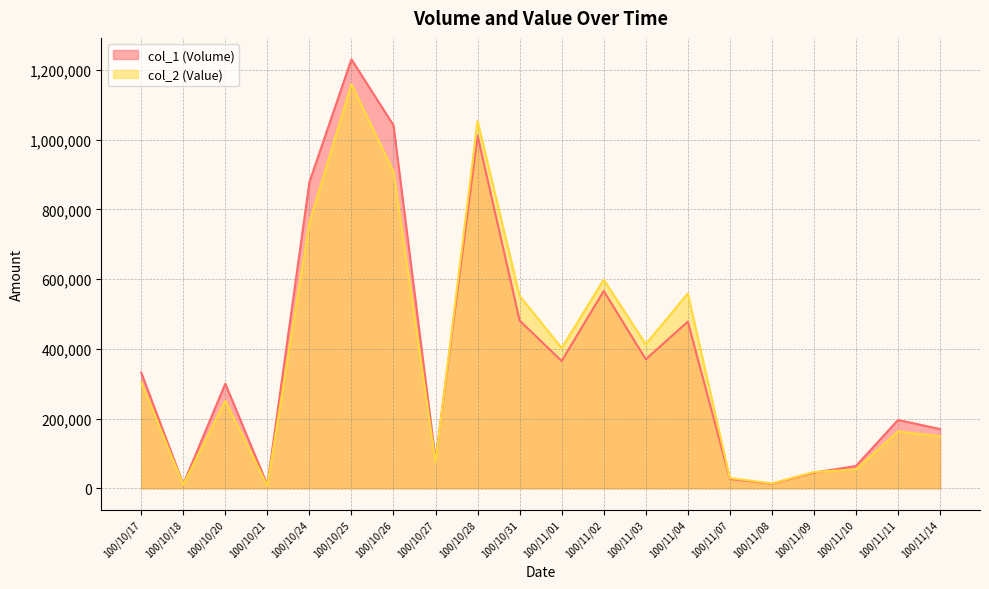

What is the label of the 9th point from the right?

100/11/02